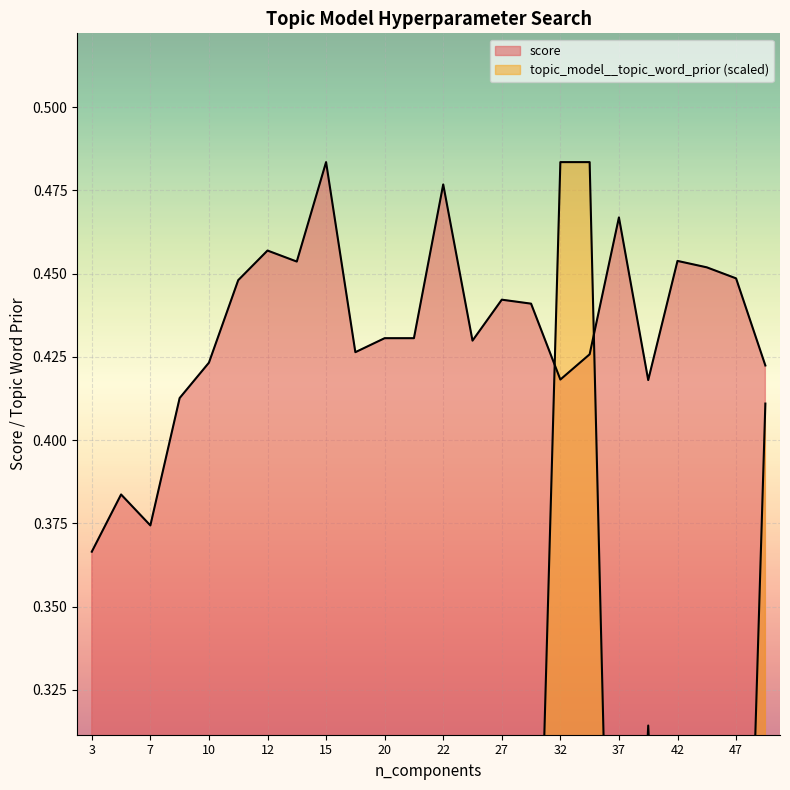

Rank the series at 3 from highest to lowest value.

score, topic_model__topic_word_prior